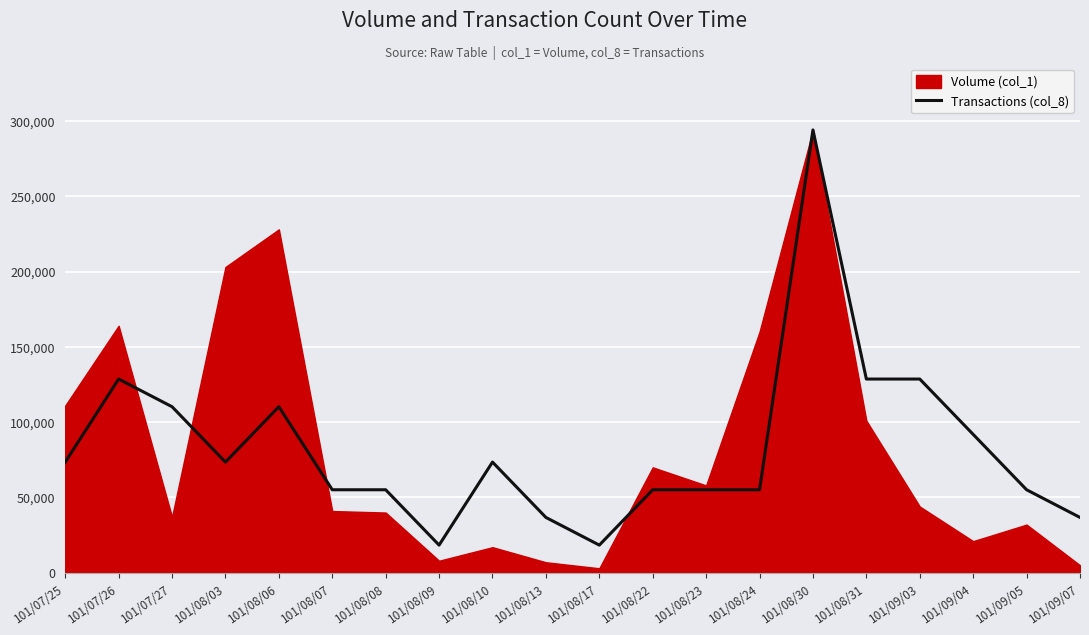

How many points are higher than both their immediate neighbors (excluding endpoints)?

4